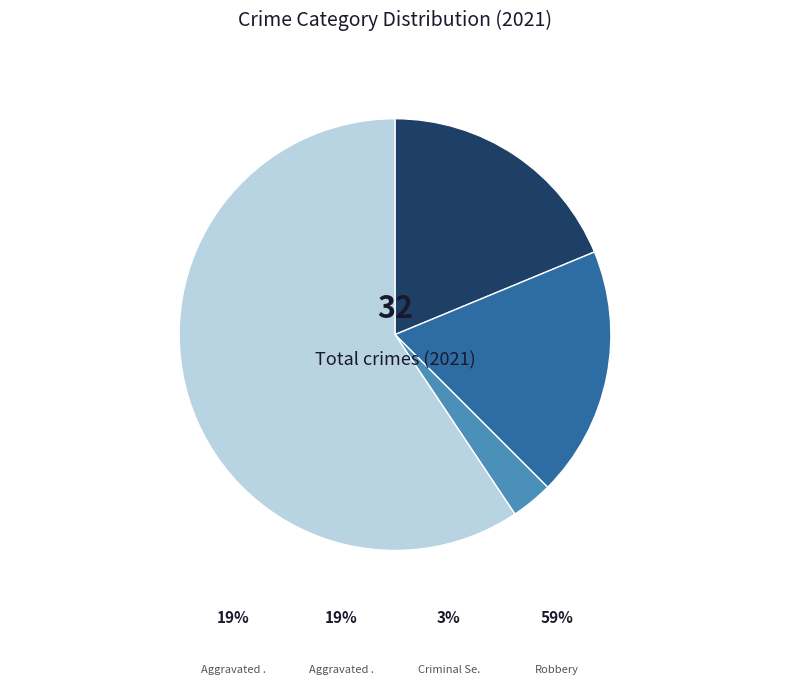

Is there any slice that represents more than half of the pie?

Yes